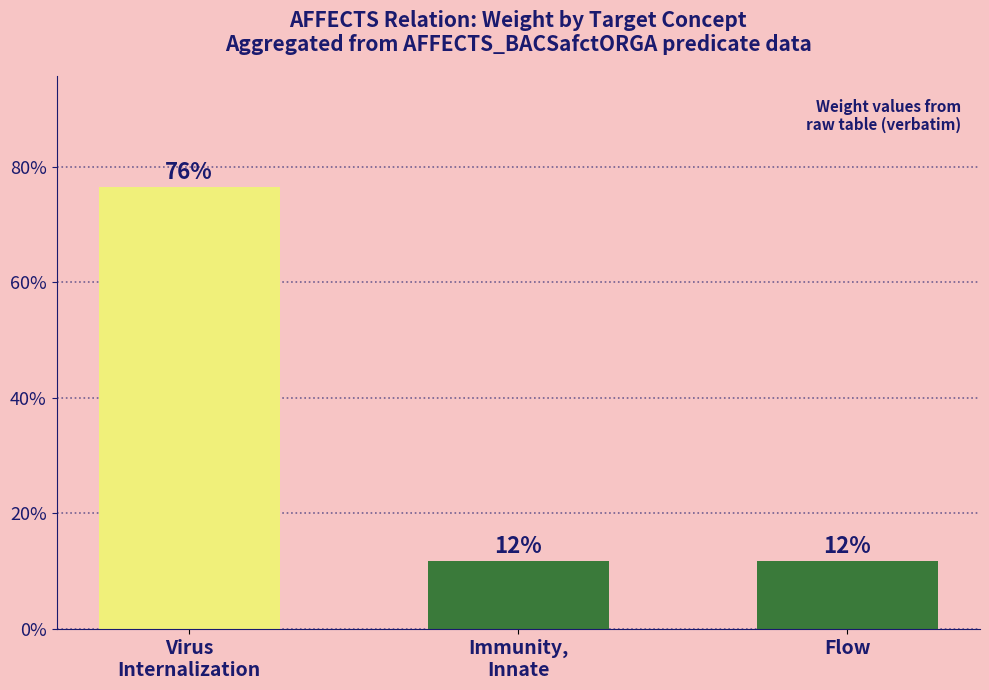

Rank the categories by value from lowest to highest.

Immunity,
Innate, Flow, Virus
Internalization